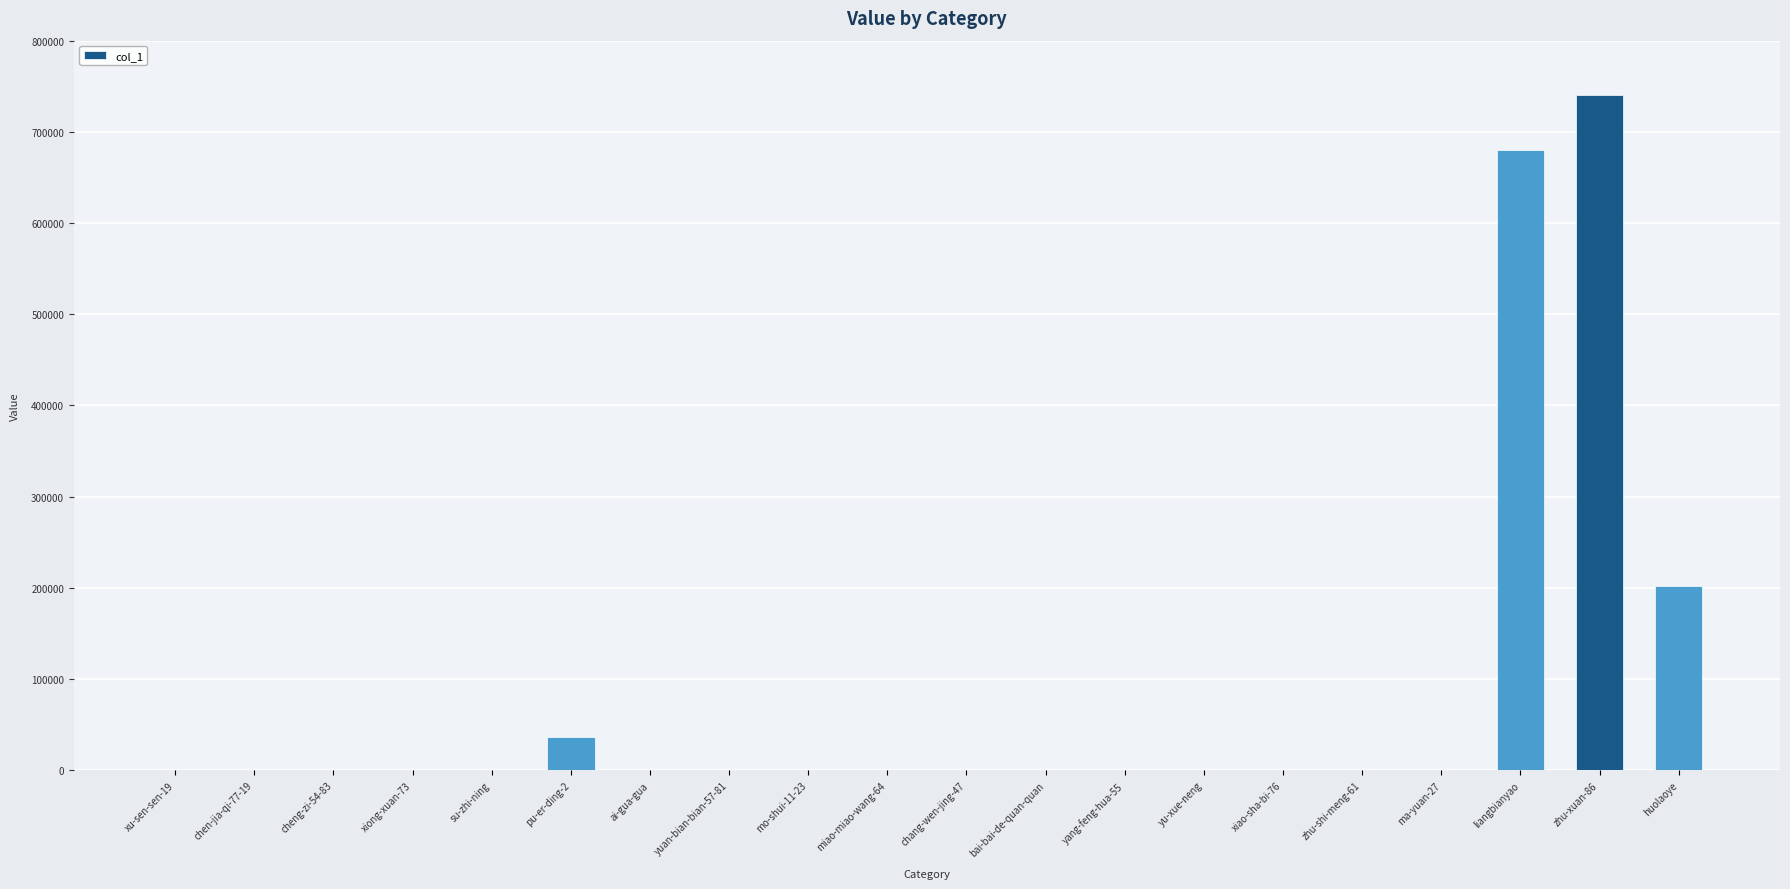

Which category has the highest value across all series?

zhu-xuan-86